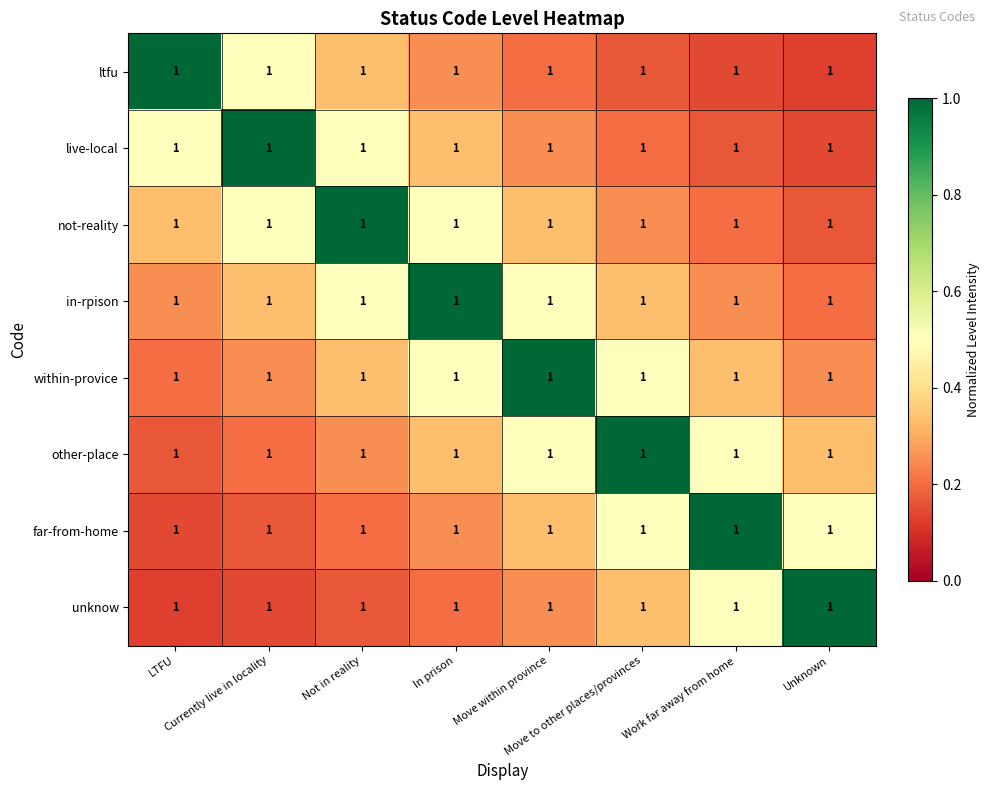

True or false: live-local has a value of 0.1 at Move within province.

False